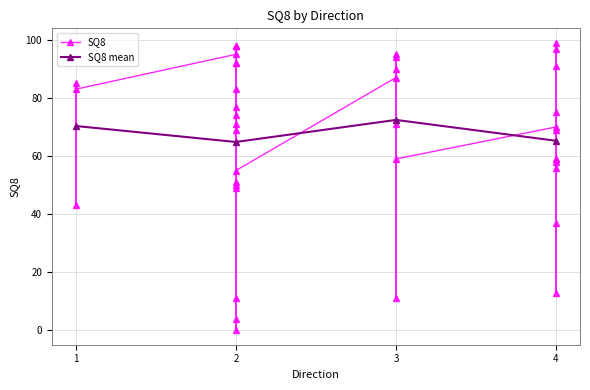

How many data points are above 71?

19